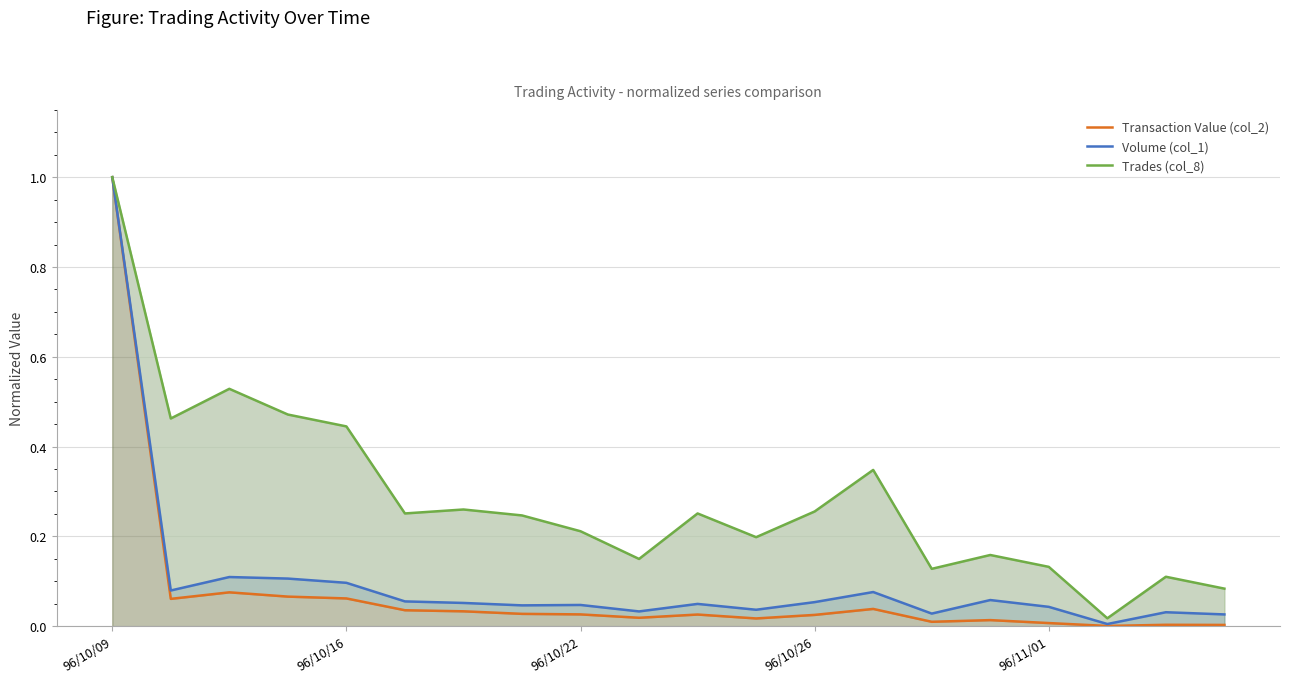

Reading left to right, transcribe all the data shown in this chart.

Transaction Value (col_2): 1.0	0.1	0.1	0.1	0.1	0.0	0.0	0.0	0.0	0.0	0.0	0.0	0.0	0.0	0.0	0.0	0.0	0.0	0.0	0.0
Volume (col_1): 1.0	0.1	0.1	0.1	0.1	0.1	0.1	0.0	0.0	0.0	0.0	0.0	0.1	0.1	0.0	0.1	0.0	0.0	0.0	0.0
Trades (col_8): 1.0	0.5	0.5	0.5	0.4	0.3	0.3	0.2	0.2	0.1	0.3	0.2	0.3	0.3	0.1	0.2	0.1	0.0	0.1	0.1